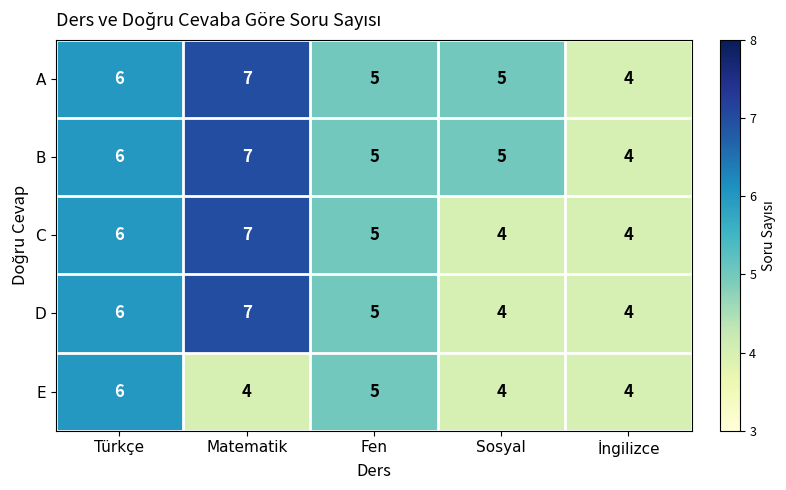

What is the maximum value shown in the chart?

7